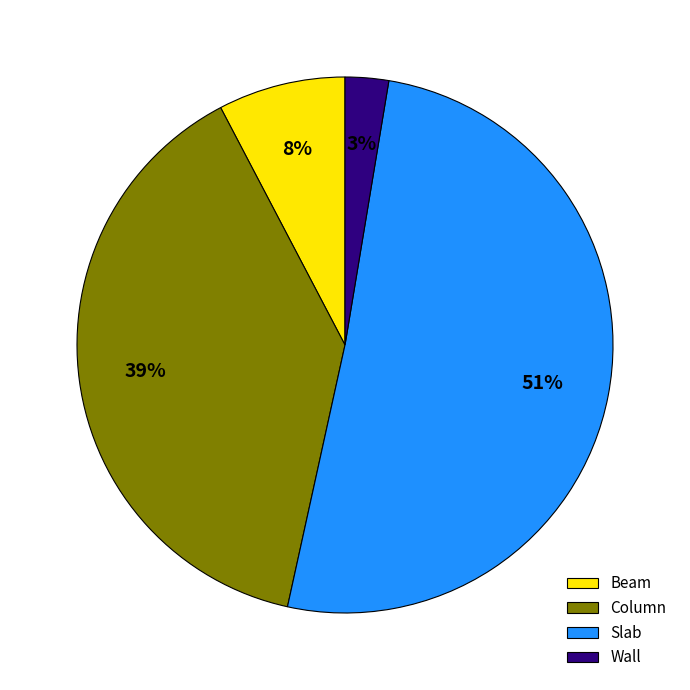

Which has a higher value, Slab or Wall?

Slab